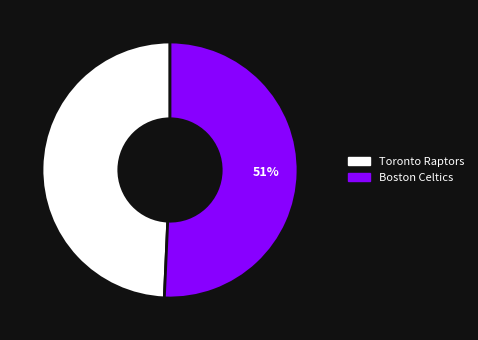

What is the ratio of the value at Boston Celtics to the value at Toronto Raptors?

1.0